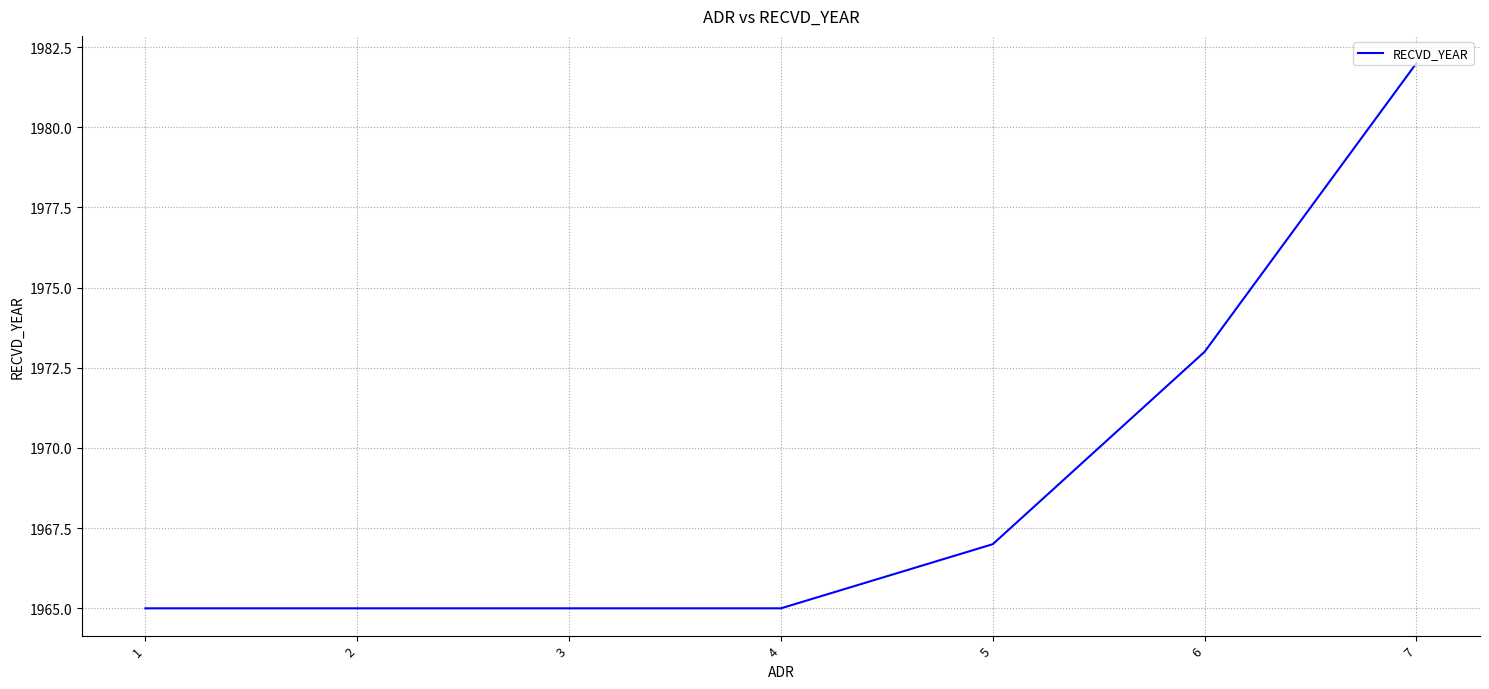

What is the difference between the values at 4 and 5?

2